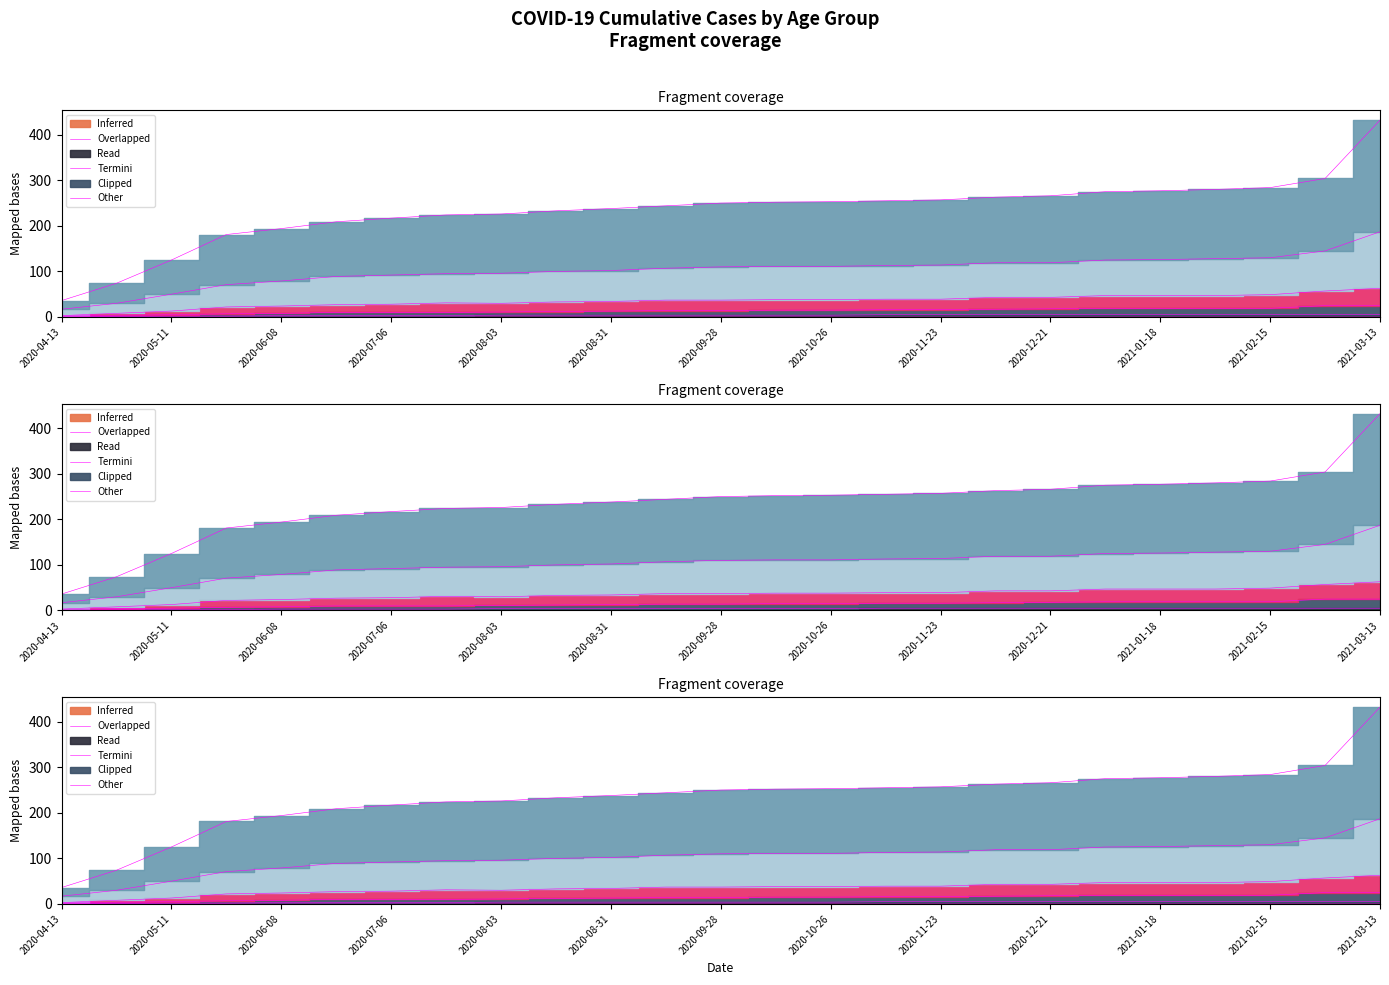

True or false: 40-49 has more than 2 interior local peaks.

False